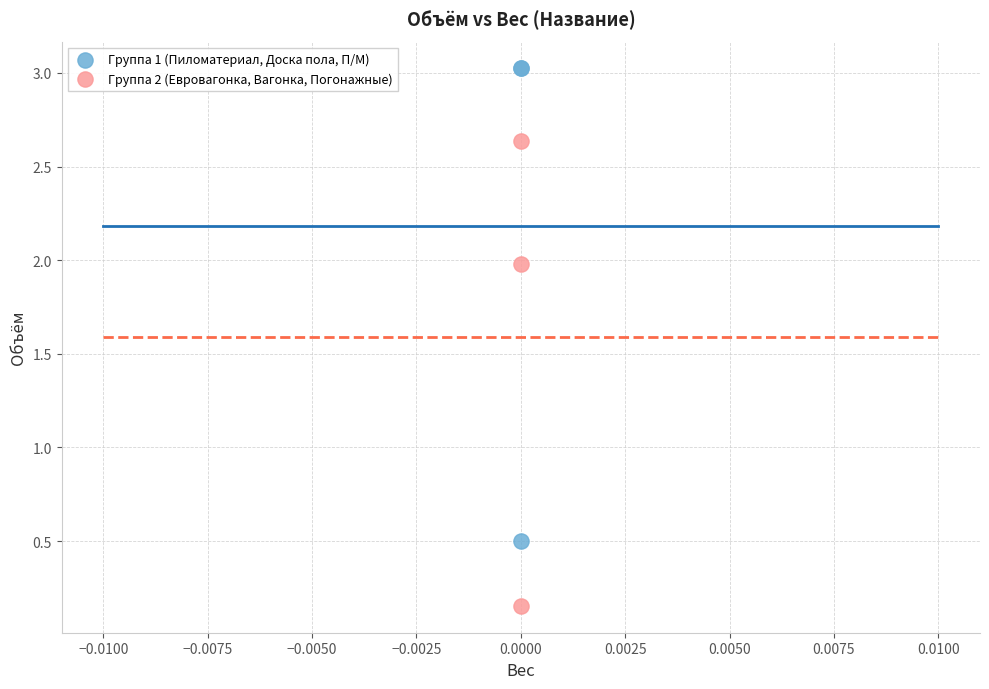

Across all series, what Y value is closest to 1?

0.5